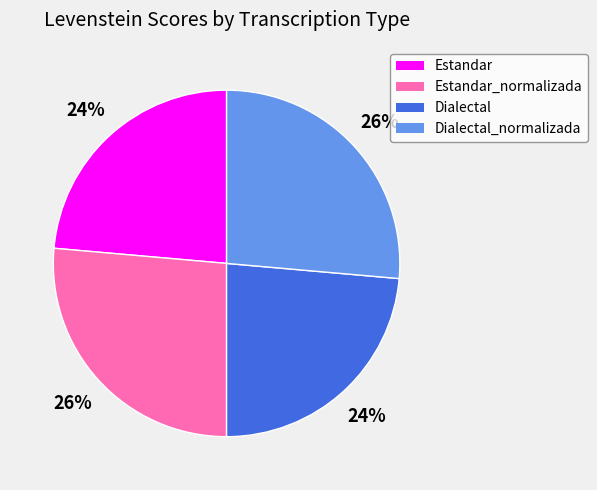

To the nearest percent, what portion does Estandar_normalizada represent?

26%